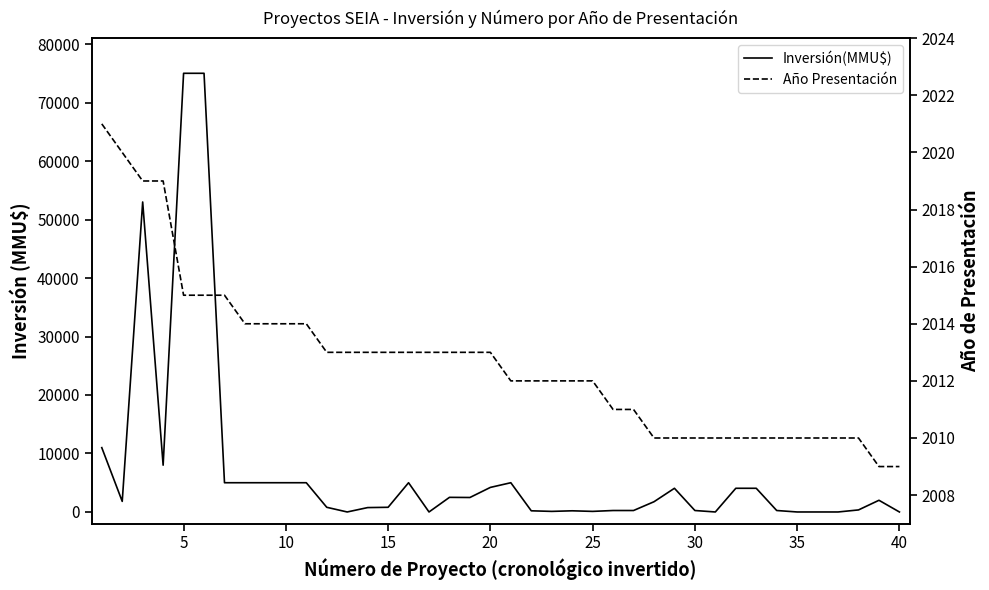

Which series has the largest total across all categories?

Inversión(MMU$)